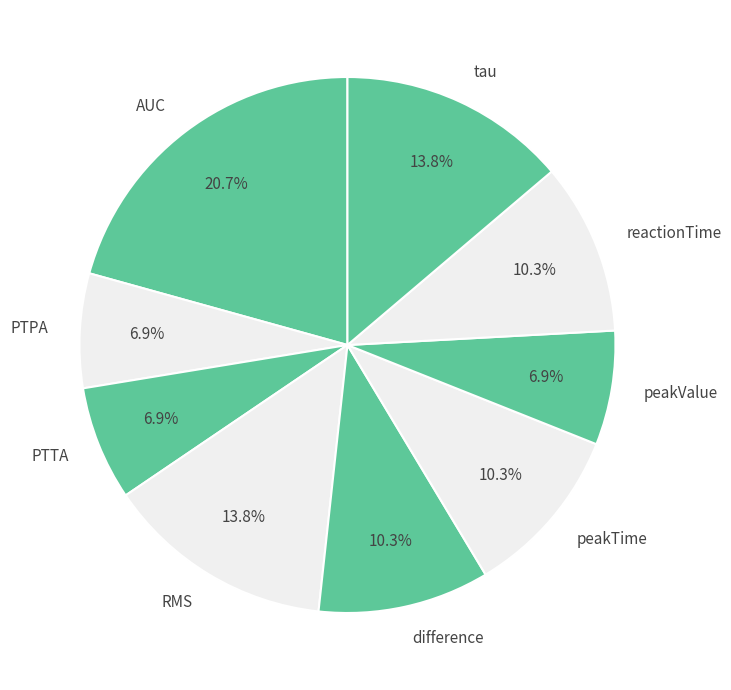

What is the ratio of the value at PTTA to the value at peakValue?

1.0